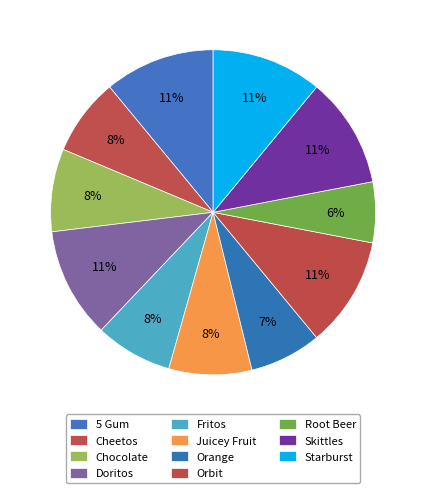

Is it true that Orbit is 11% of the pie?

True